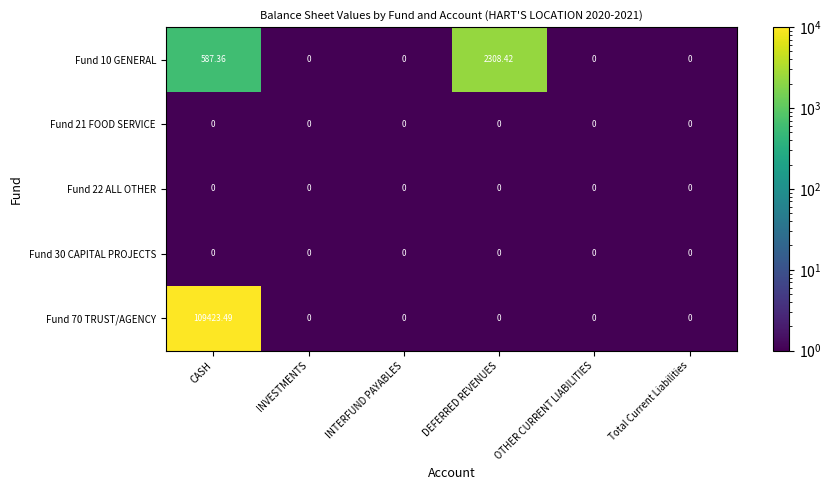

What is the total value across all series at INTERFUND PAYABLES?

0.0